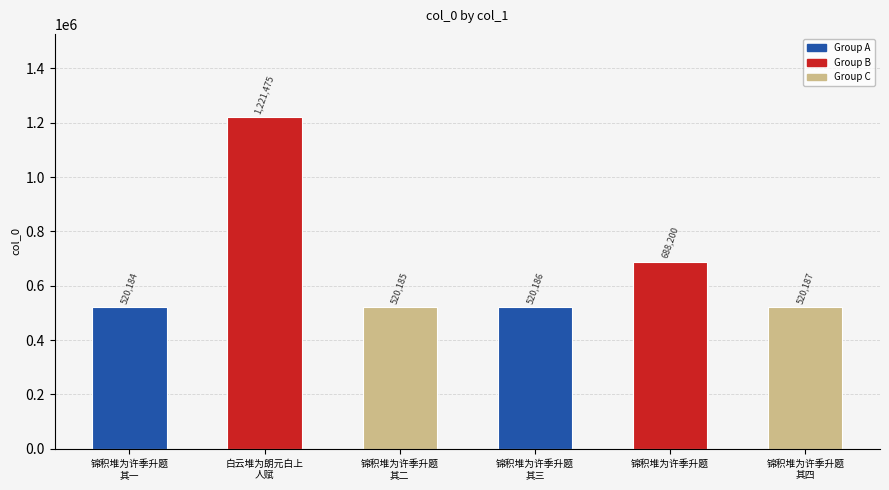

What is the ratio of the value at 锦积堆为许季升题
其二 to the value at 锦积堆为许季升题
其三?

1.0